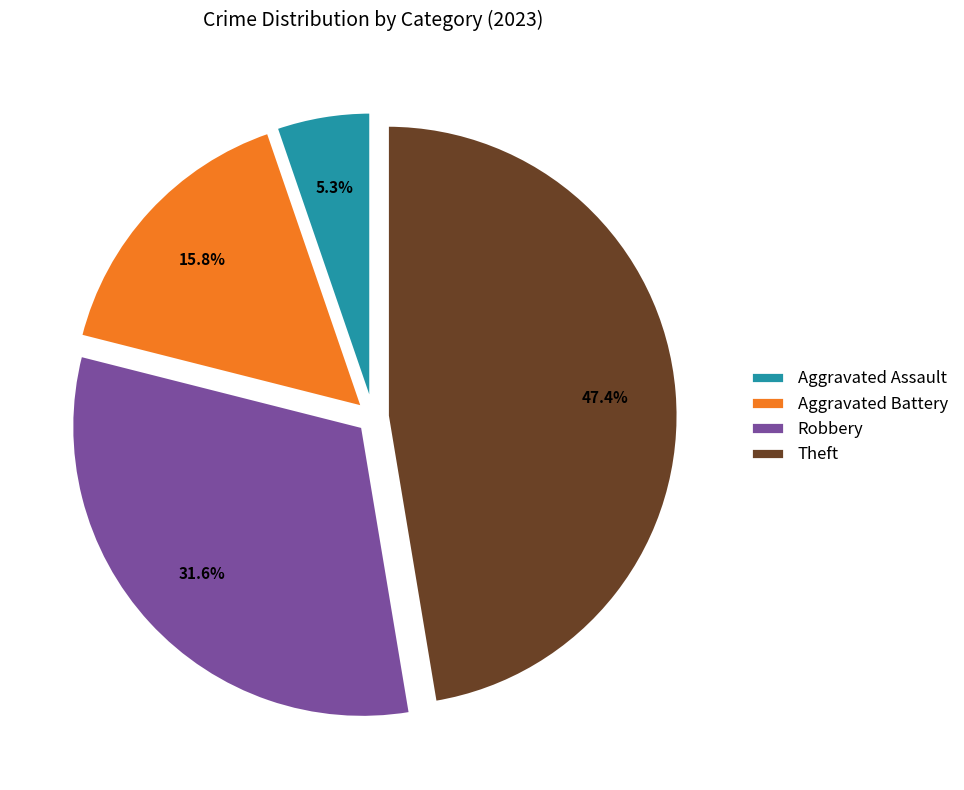

Count the number of slices in the pie.

4